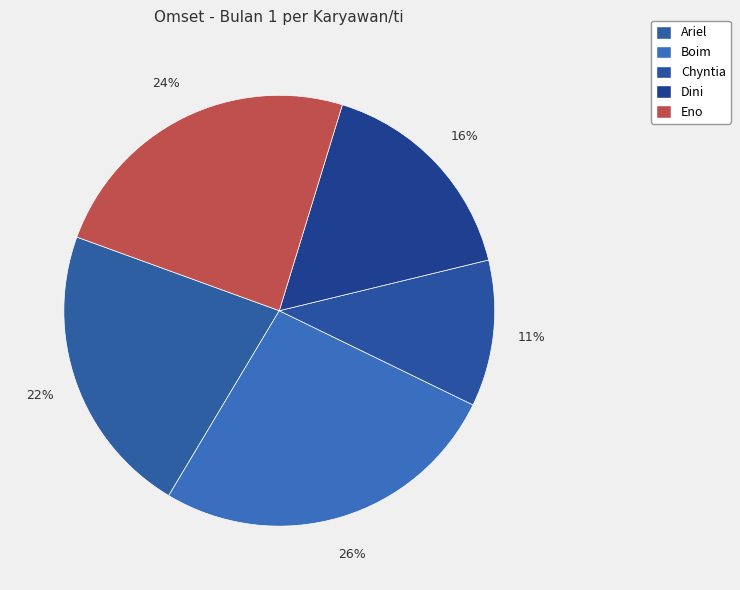

Count the number of slices in the pie.

5